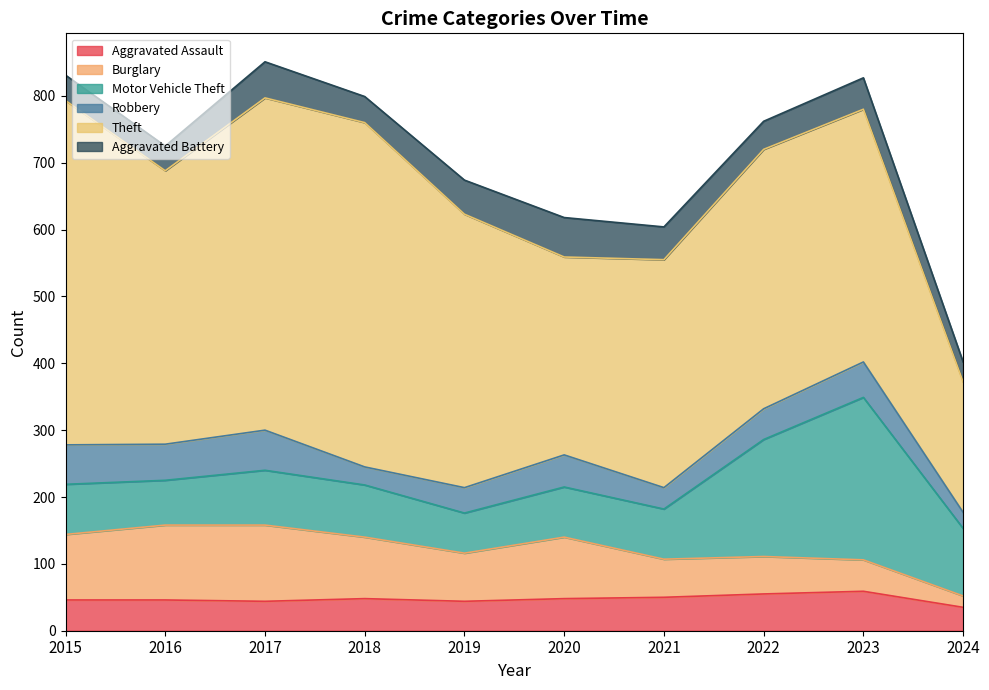

At which category is the sum across all series the highest?

2017